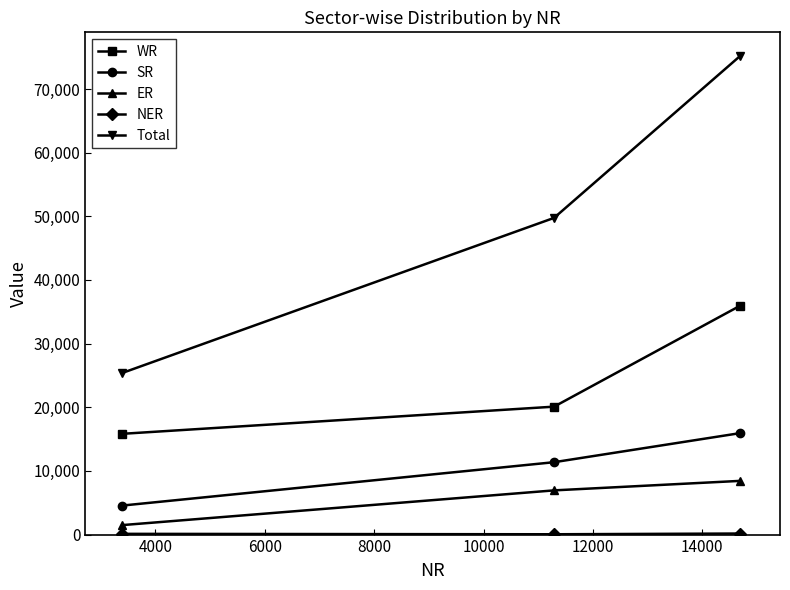

What is the value of the ER point at the 3rd from the left?

8435